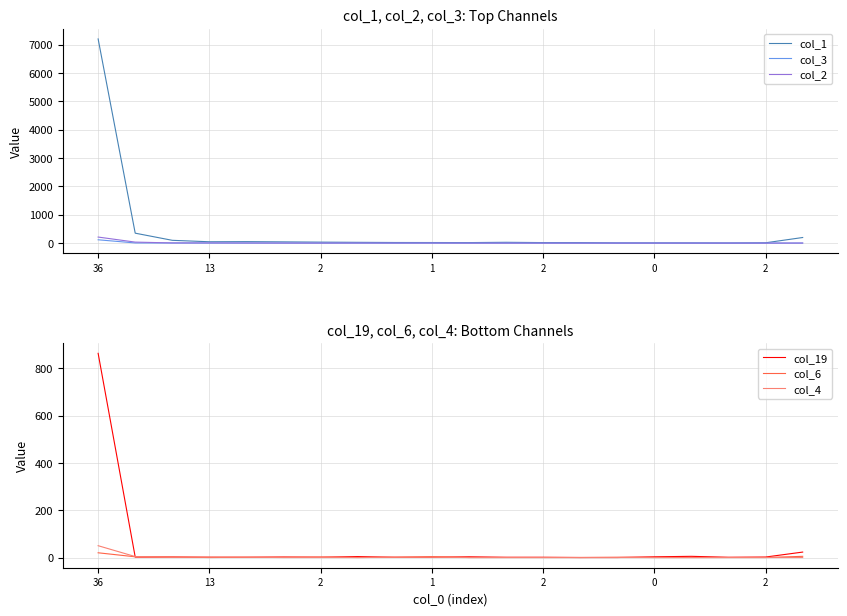

At 14, list the series in order from smallest to largest.

col_3, col_2, col_19, col_4, col_6, col_1